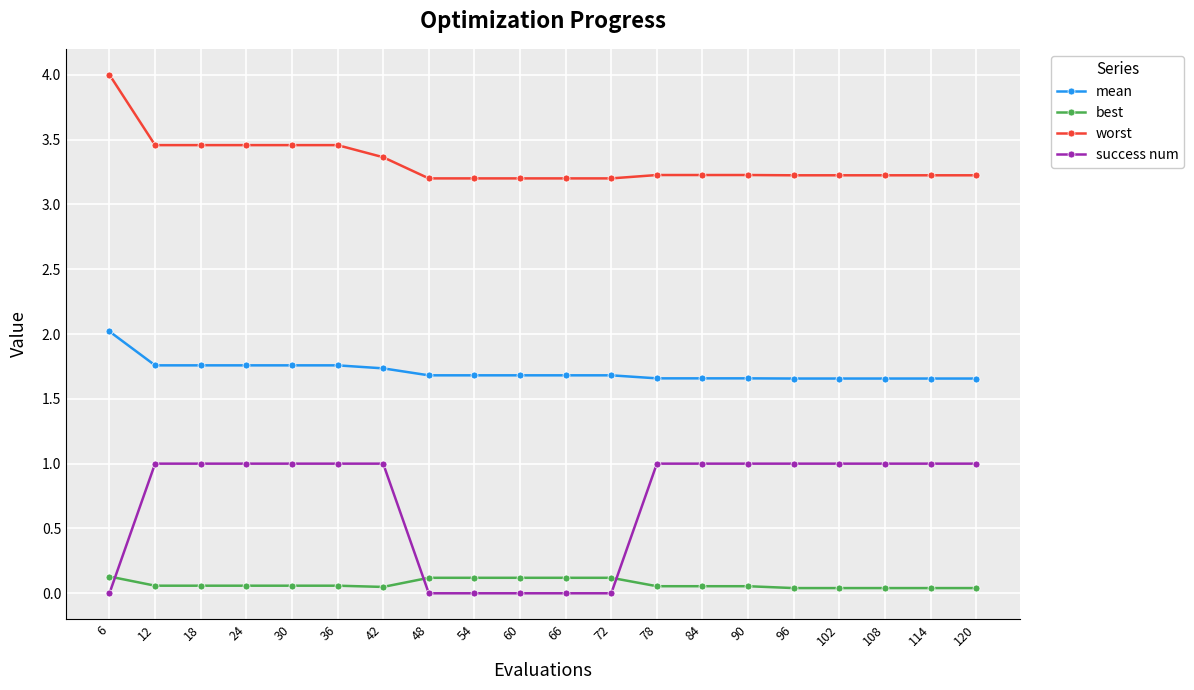

Rank the series by their maximum value, from lowest to highest.

best, success num, mean, worst